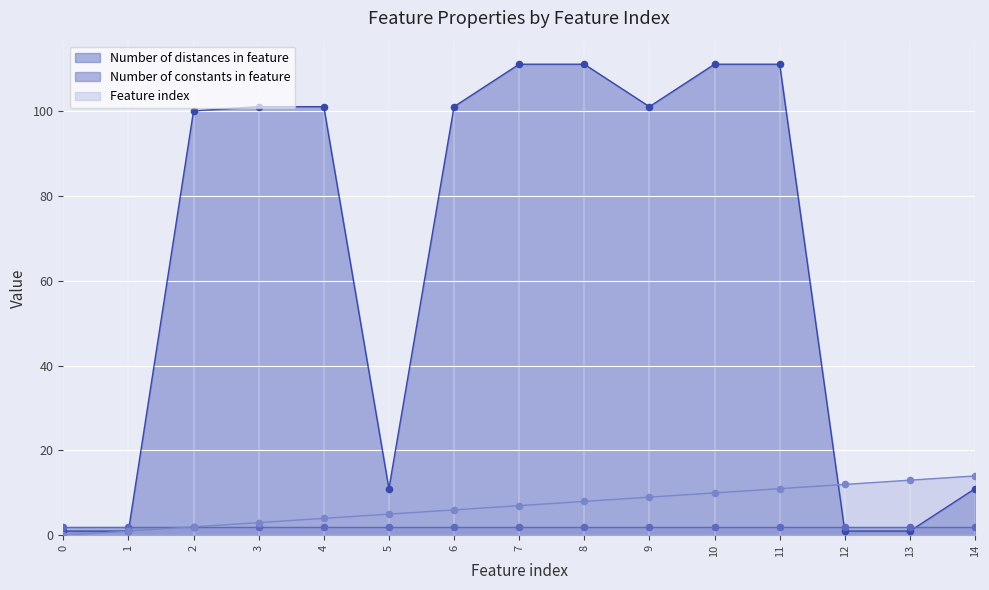

Which series has the largest total across all categories?

Number of distances in feature